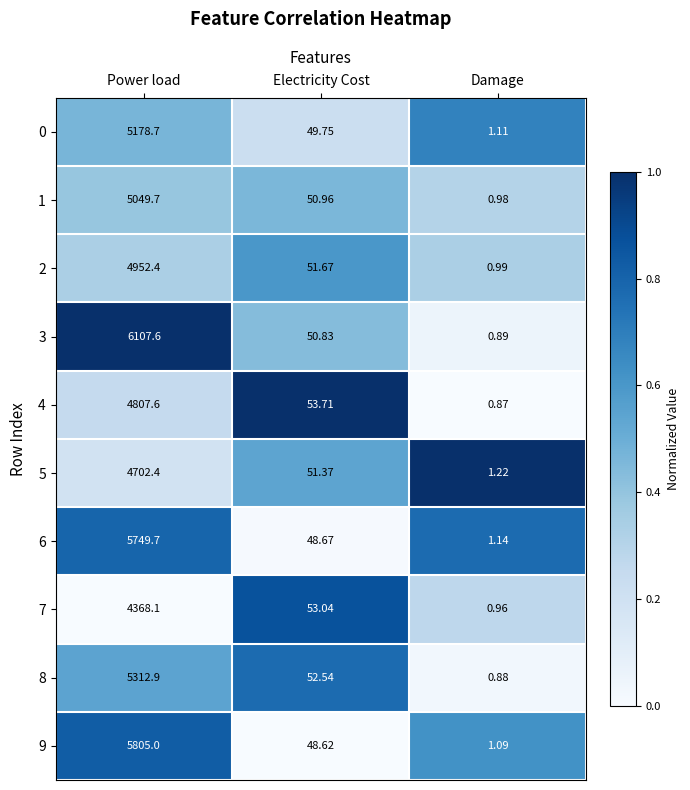

Which series changed the most between Power load and Electricity Cost?

3